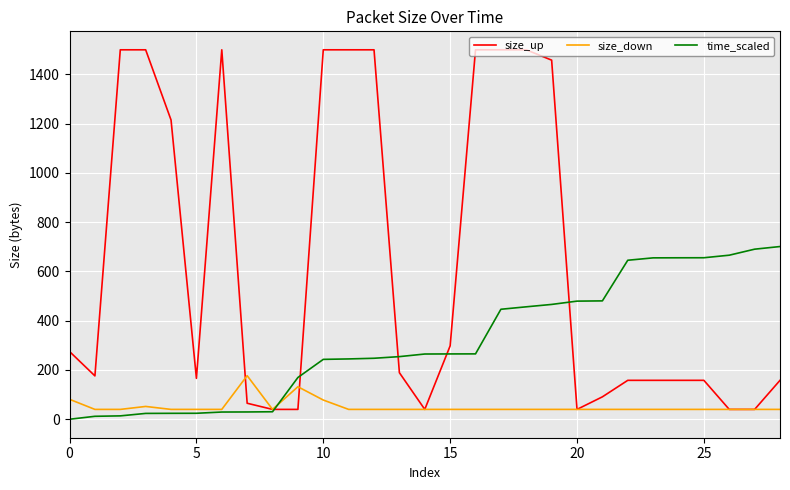

Which series ends up on top after the final intersection of size_up and size_down?

size_up